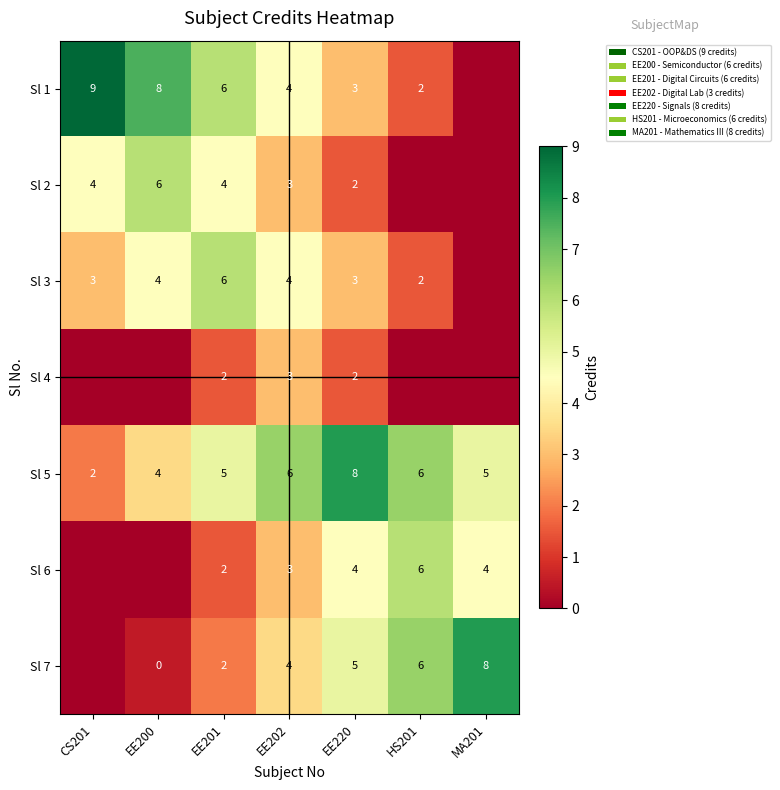

What is the sum of the Sl 1 values at EE202 and CS201?

13